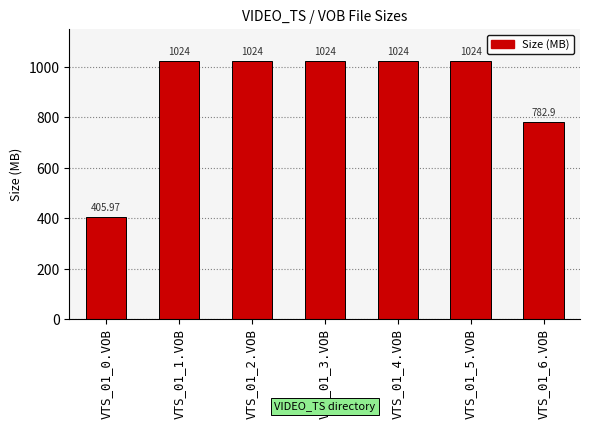

True or false: the data shows 437.2 at VTS_01_1.VOB.

False